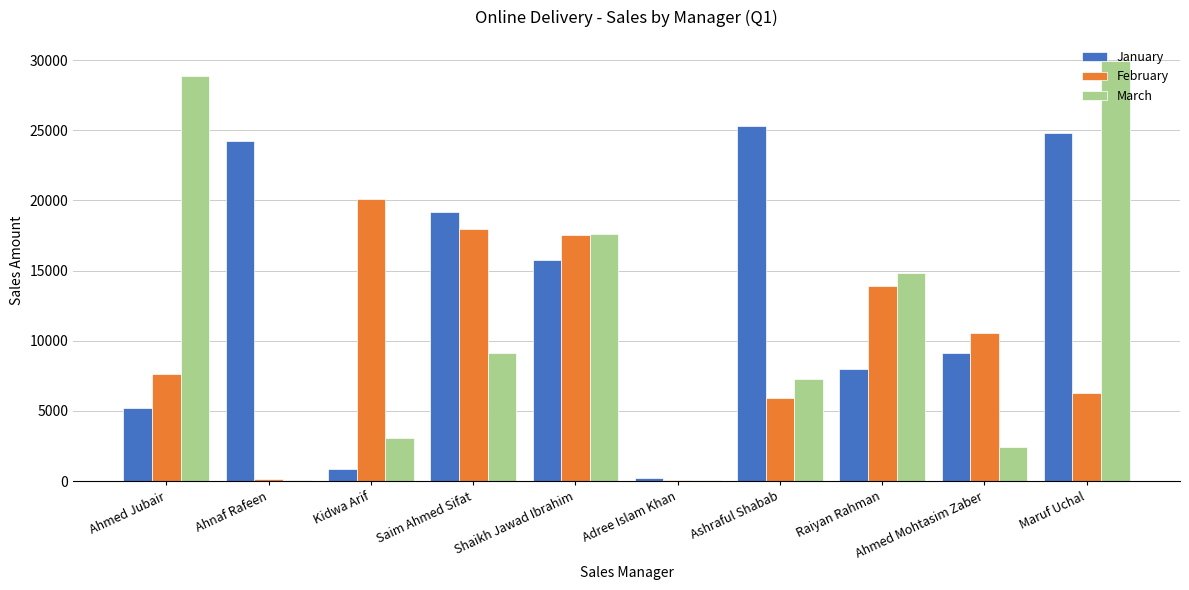

What is the maximum value for March?

29946.0